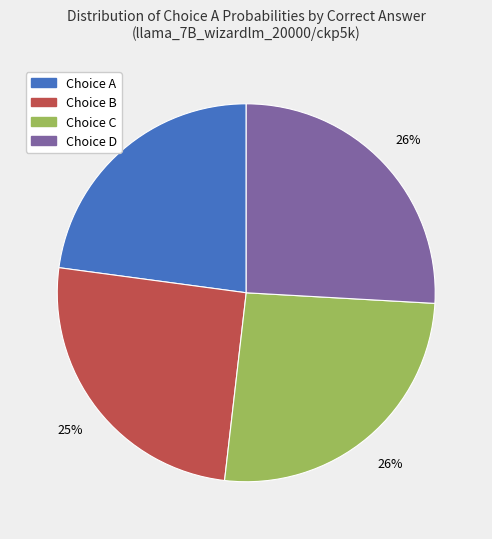

To the nearest percent, what is the difference between the largest and smallest slice percentages?

3%